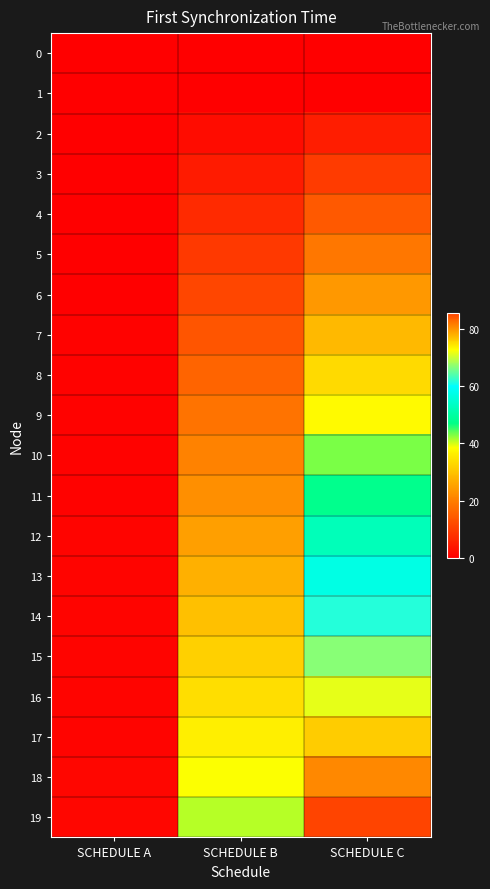

Reading left to right, extract all data points from this chart.

0: SCHEDULE A=0.0	SCHEDULE B=0.0	SCHEDULE C=0.0
1: SCHEDULE A=0.0	SCHEDULE B=0.0	SCHEDULE C=0.0
2: SCHEDULE A=0.1	SCHEDULE B=2.3	SCHEDULE C=4.8
3: SCHEDULE A=0.1	SCHEDULE B=4.5	SCHEDULE C=9.5
4: SCHEDULE A=0.2	SCHEDULE B=6.8	SCHEDULE C=14.3
5: SCHEDULE A=0.3	SCHEDULE B=9.1	SCHEDULE C=19.0
6: SCHEDULE A=0.3	SCHEDULE B=11.4	SCHEDULE C=23.8
7: SCHEDULE A=0.4	SCHEDULE B=13.6	SCHEDULE C=28.5
8: SCHEDULE A=0.4	SCHEDULE B=15.9	SCHEDULE C=33.3
9: SCHEDULE A=0.5	SCHEDULE B=18.2	SCHEDULE C=38.1
10: SCHEDULE A=0.6	SCHEDULE B=20.4	SCHEDULE C=42.8
11: SCHEDULE A=0.6	SCHEDULE B=22.7	SCHEDULE C=47.6
12: SCHEDULE A=0.7	SCHEDULE B=25.0	SCHEDULE C=52.3
13: SCHEDULE A=0.7	SCHEDULE B=27.3	SCHEDULE C=57.1
14: SCHEDULE A=0.8	SCHEDULE B=29.5	SCHEDULE C=61.8
15: SCHEDULE A=0.9	SCHEDULE B=31.8	SCHEDULE C=66.6
16: SCHEDULE A=0.9	SCHEDULE B=34.1	SCHEDULE C=71.4
17: SCHEDULE A=1.0	SCHEDULE B=36.3	SCHEDULE C=76.1
18: SCHEDULE A=1.0	SCHEDULE B=38.6	SCHEDULE C=80.9
19: SCHEDULE A=1.1	SCHEDULE B=40.9	SCHEDULE C=85.6